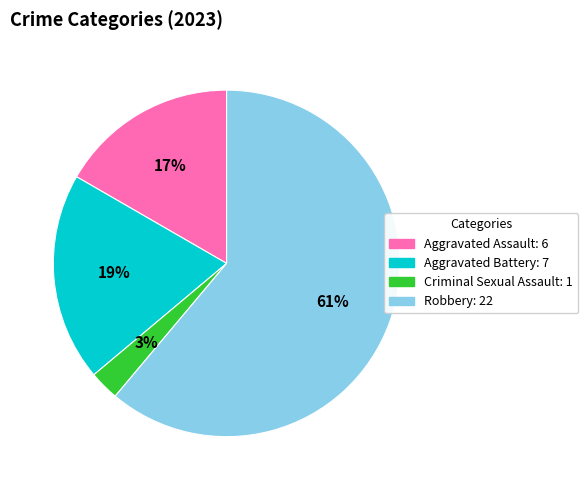

Which slice represents more than half of the pie?

Robbery